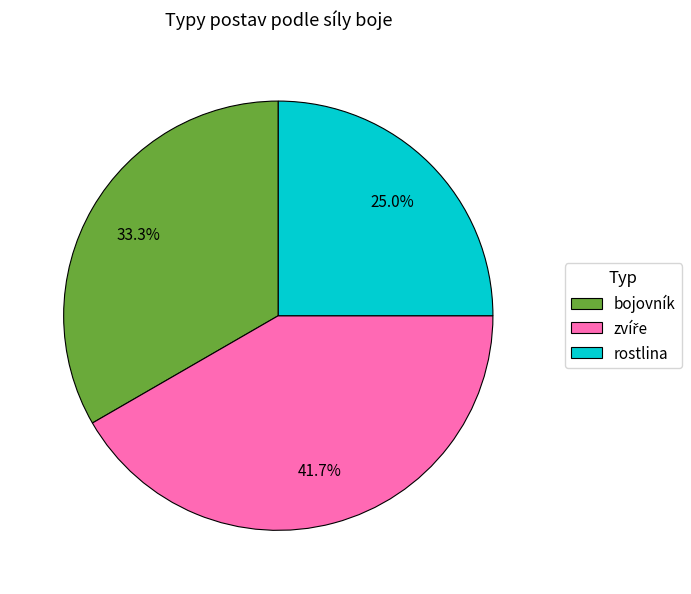

To the nearest percent, what percentage of the pie is bojovník?

33%